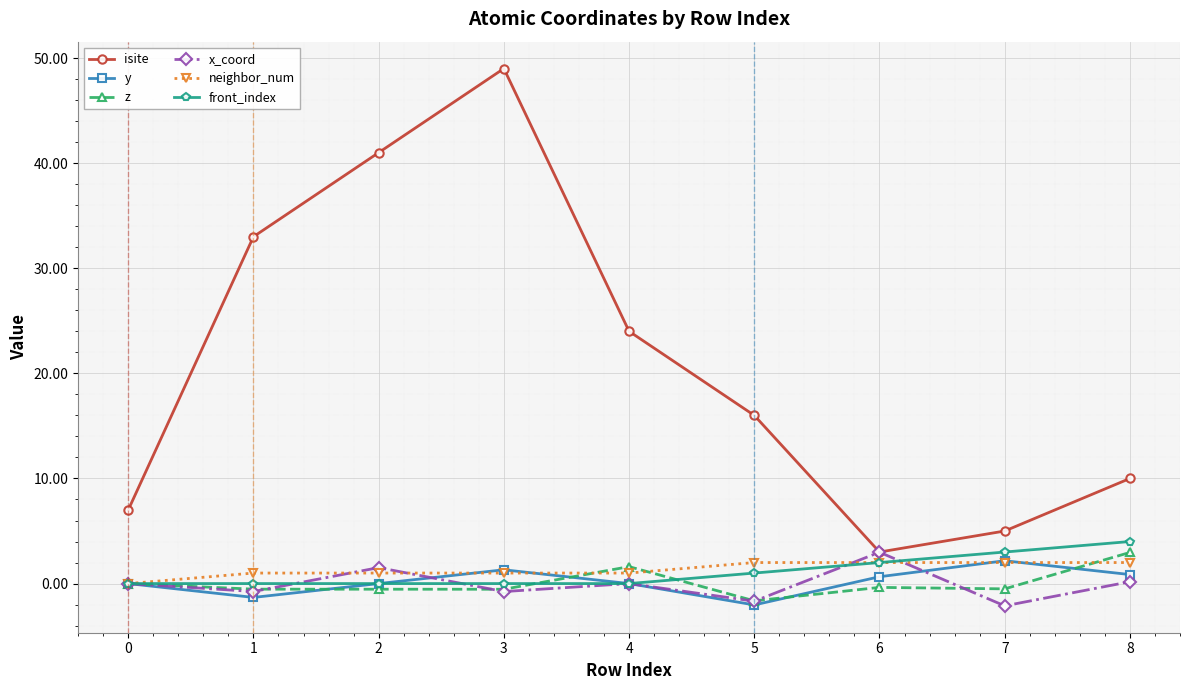

Which series has the widest spread of values?

isite